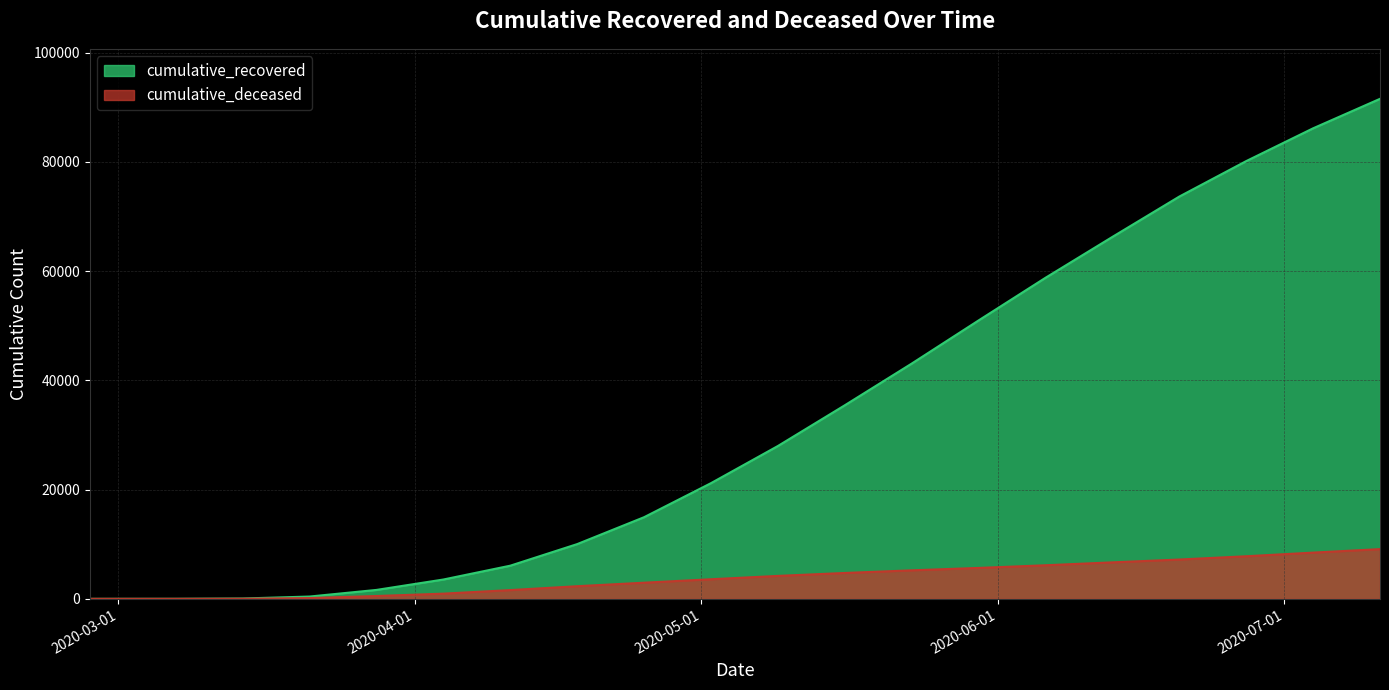

List the labels in order of cumulative_deceased value, smallest first.

2020-02-27, 2020-03-07, 2020-03-14, 2020-03-21, 2020-03-28, 2020-04-04, 2020-04-11, 2020-04-18, 2020-04-25, 2020-05-02, 2020-05-09, 2020-05-16, 2020-05-23, 2020-05-30, 2020-06-06, 2020-06-13, 2020-06-20, 2020-06-27, 2020-07-04, 2020-07-11